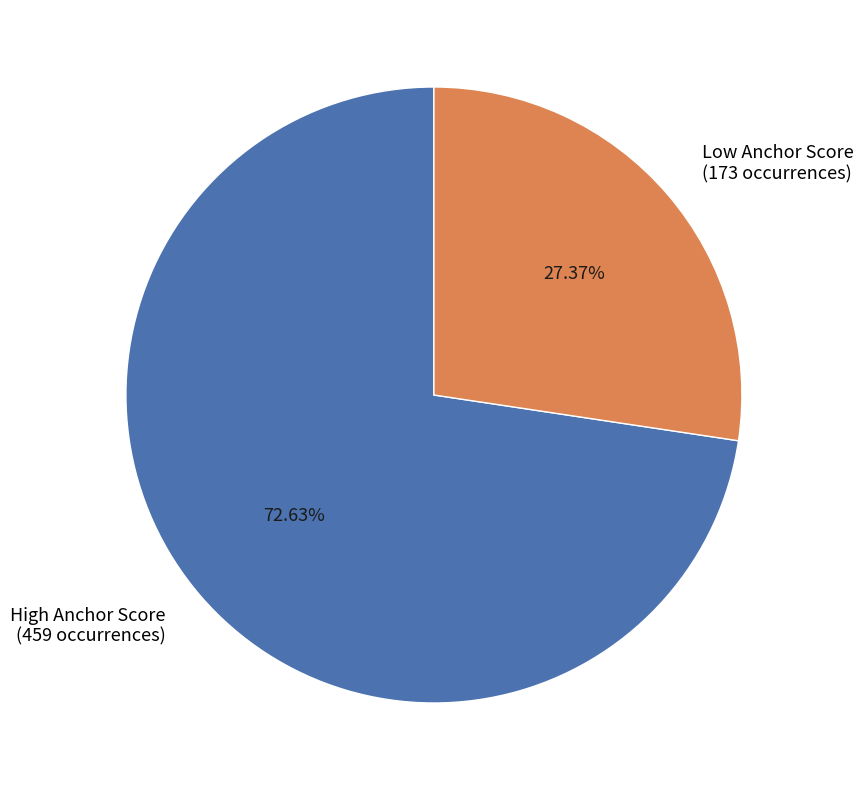

To the nearest percent, what is the average slice percentage?

50%